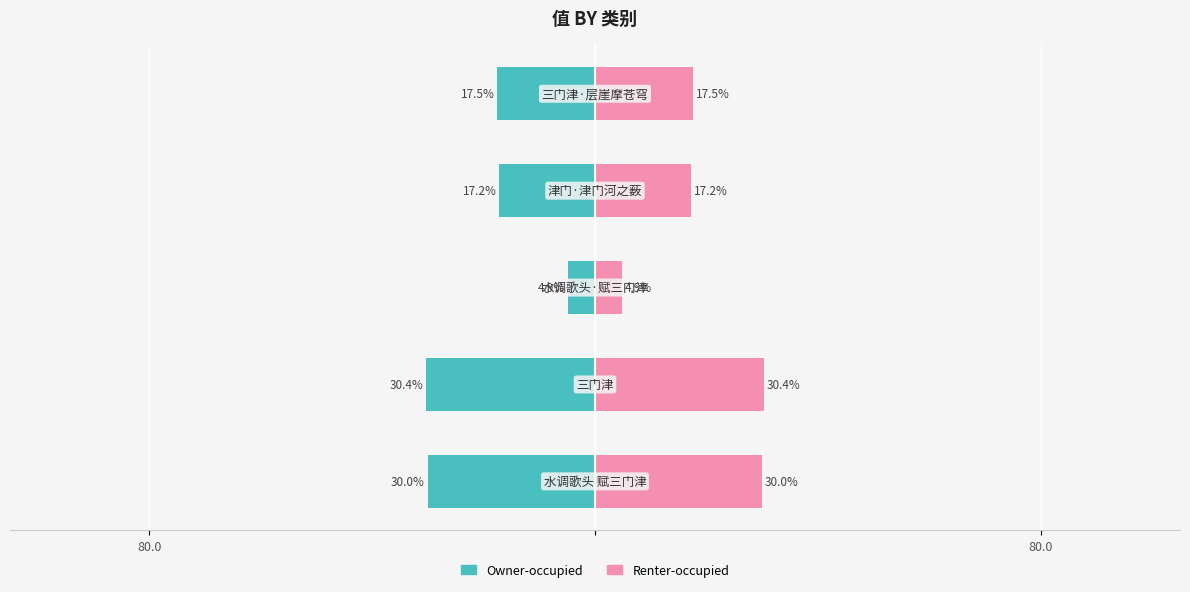

What is the difference between the Owner-occupied values at 2 and 4?

12.7